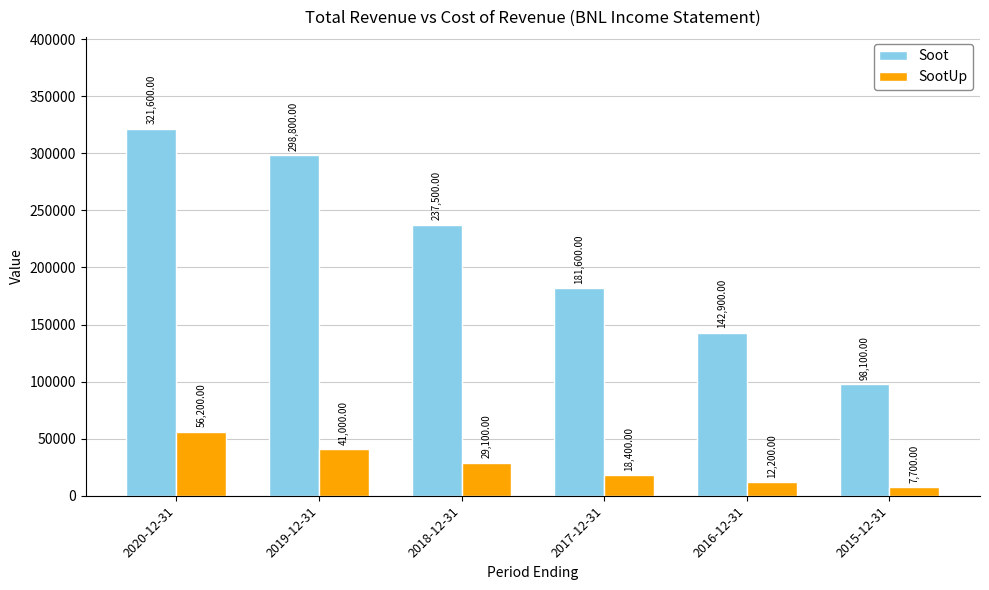

What is the approximate value of Soot at 2018-12-31, to the nearest 50?

237500